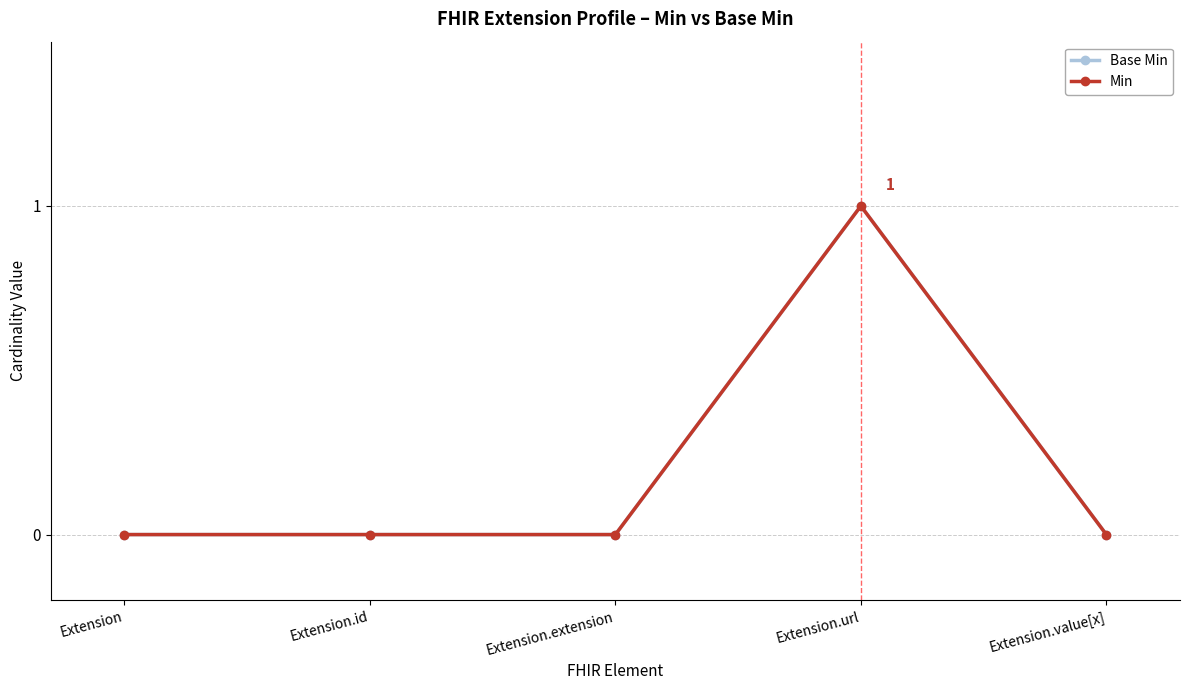

Is this an area chart (filled region under the line)?

No